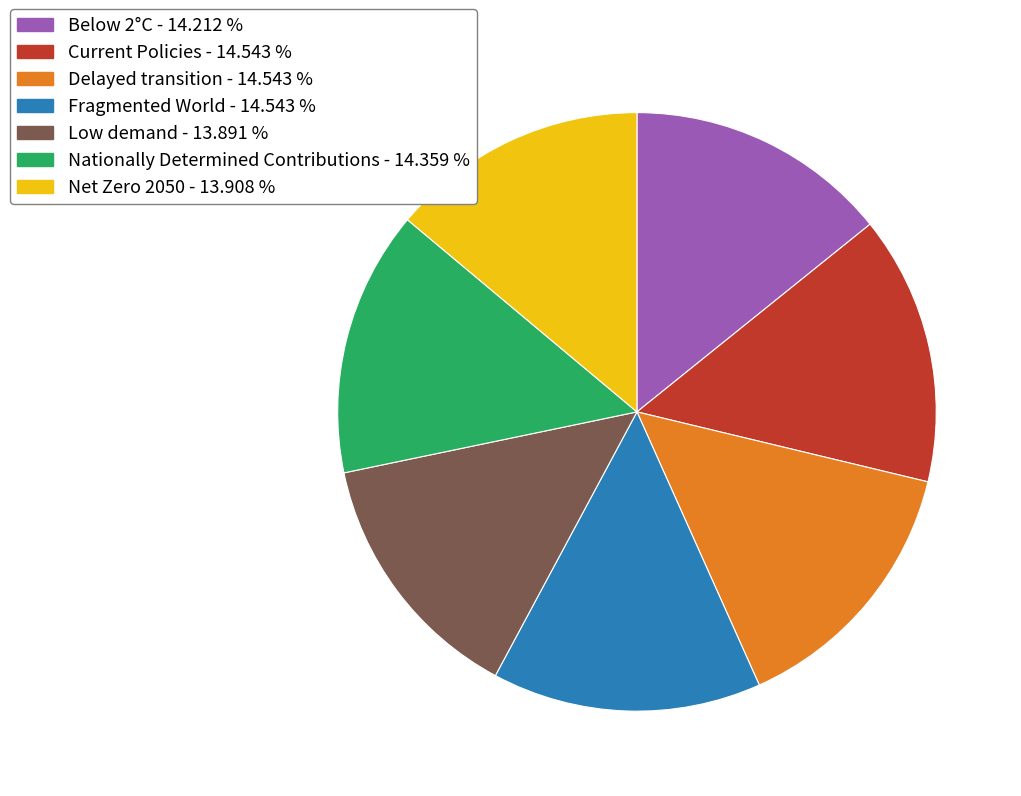

Does Nationally Determined Contributions account for over 50% of the chart?

No